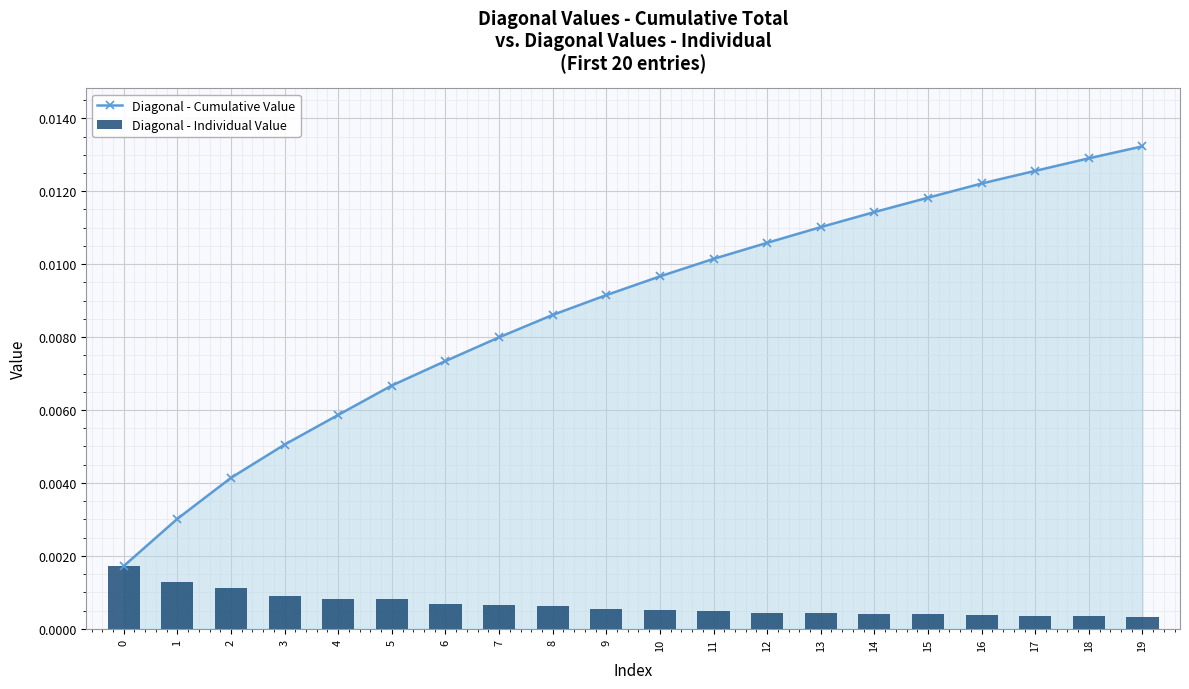

What are all the series names shown in the legend?

Diagonal - Cumulative Value, Diagonal - Individual Value